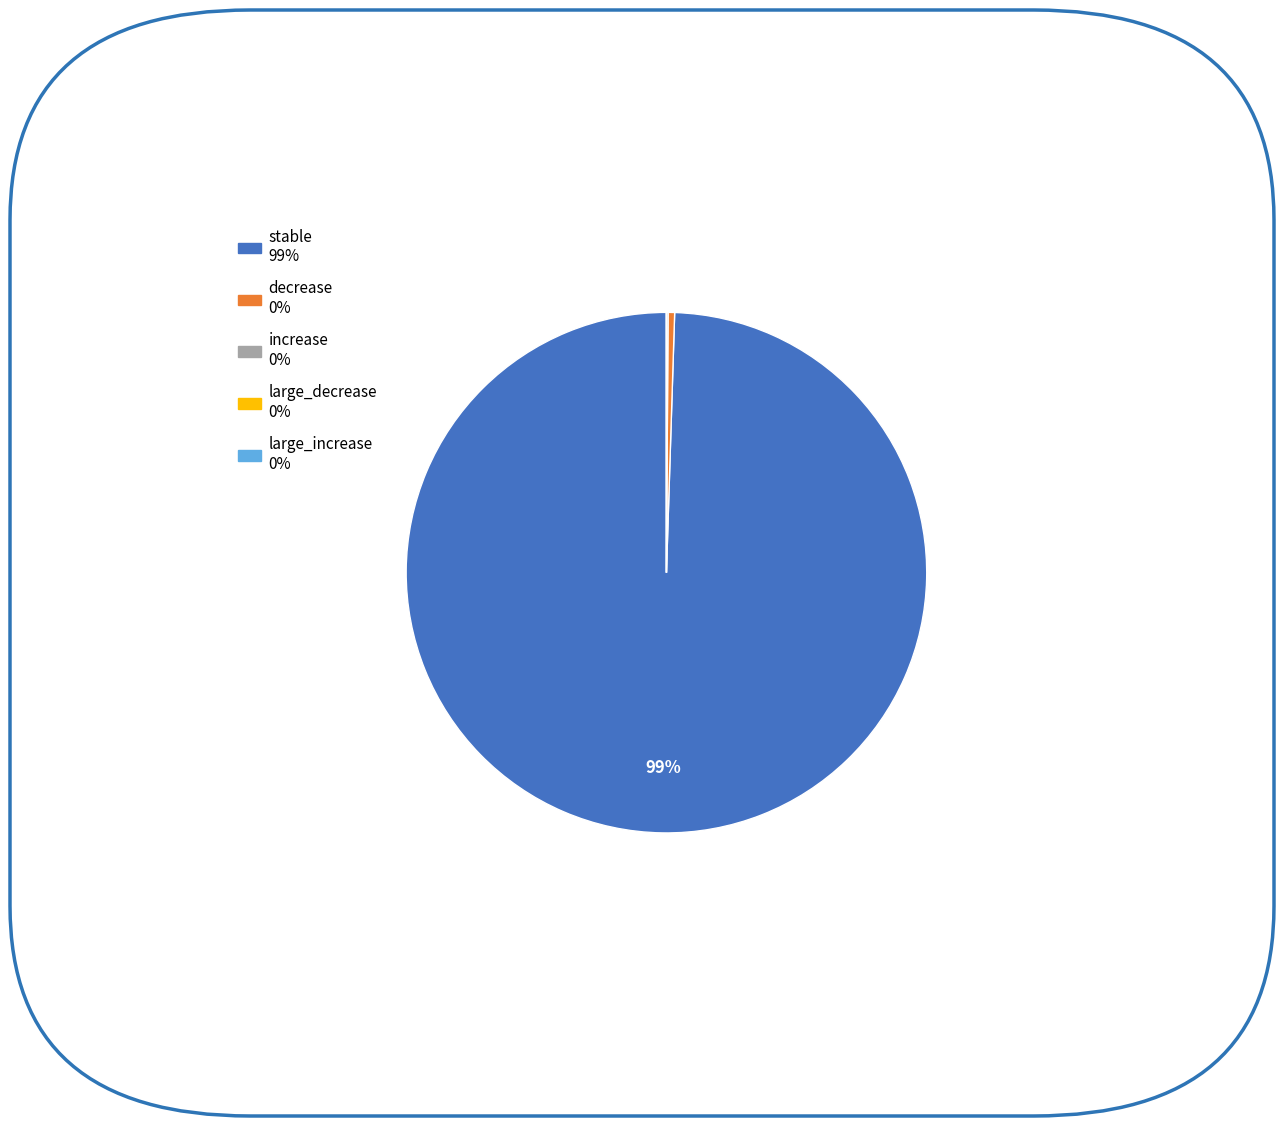

To the nearest percent, what is the difference between the largest and smallest slice percentages?

100%